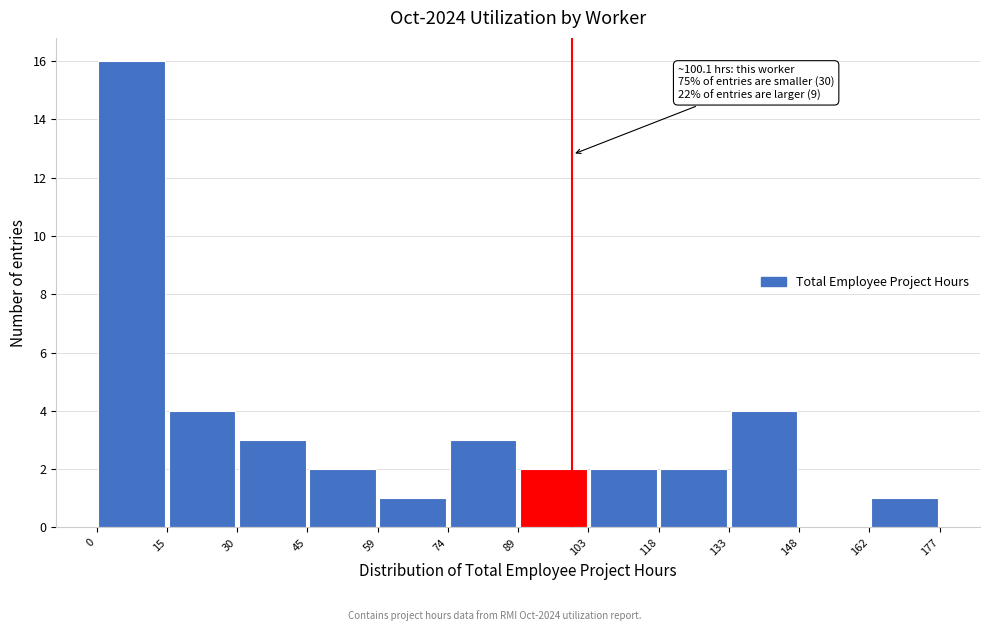

Over which range of the x-axis is the bar tallest?

0 to 15